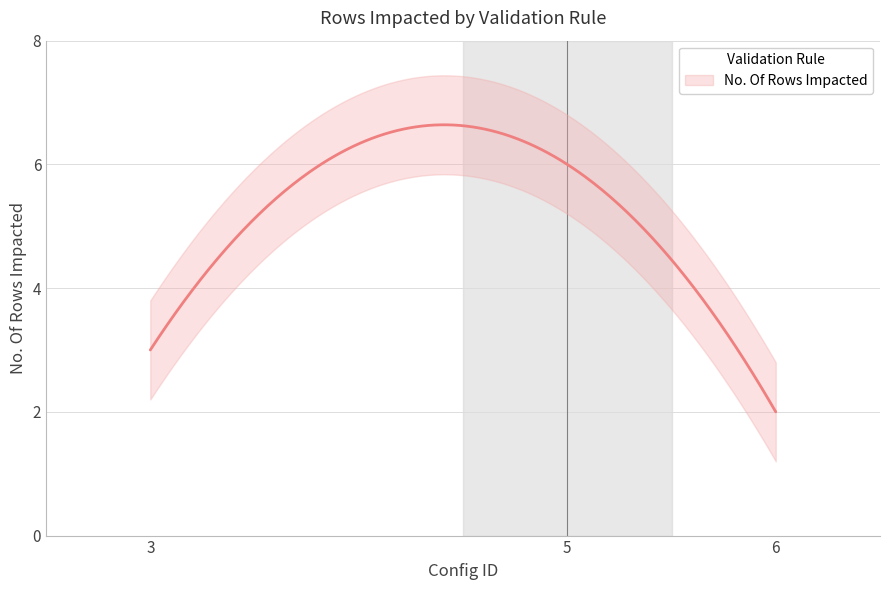

True or false: the data shows 4 at 5.

False